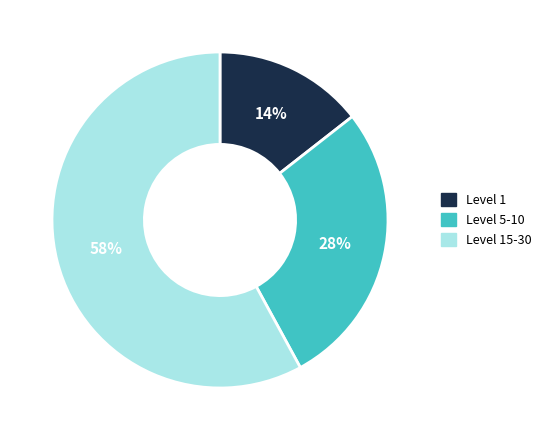

How many segments does this pie chart have?

3